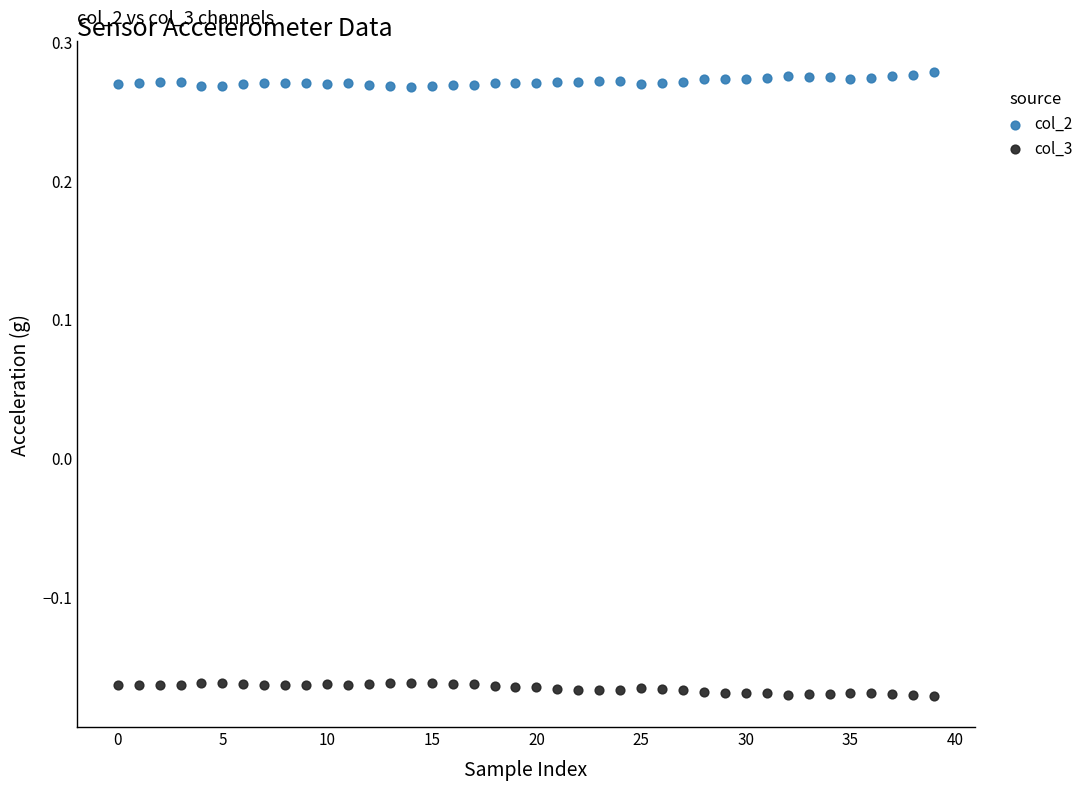

Which series contains the lowest Y value?

col_3